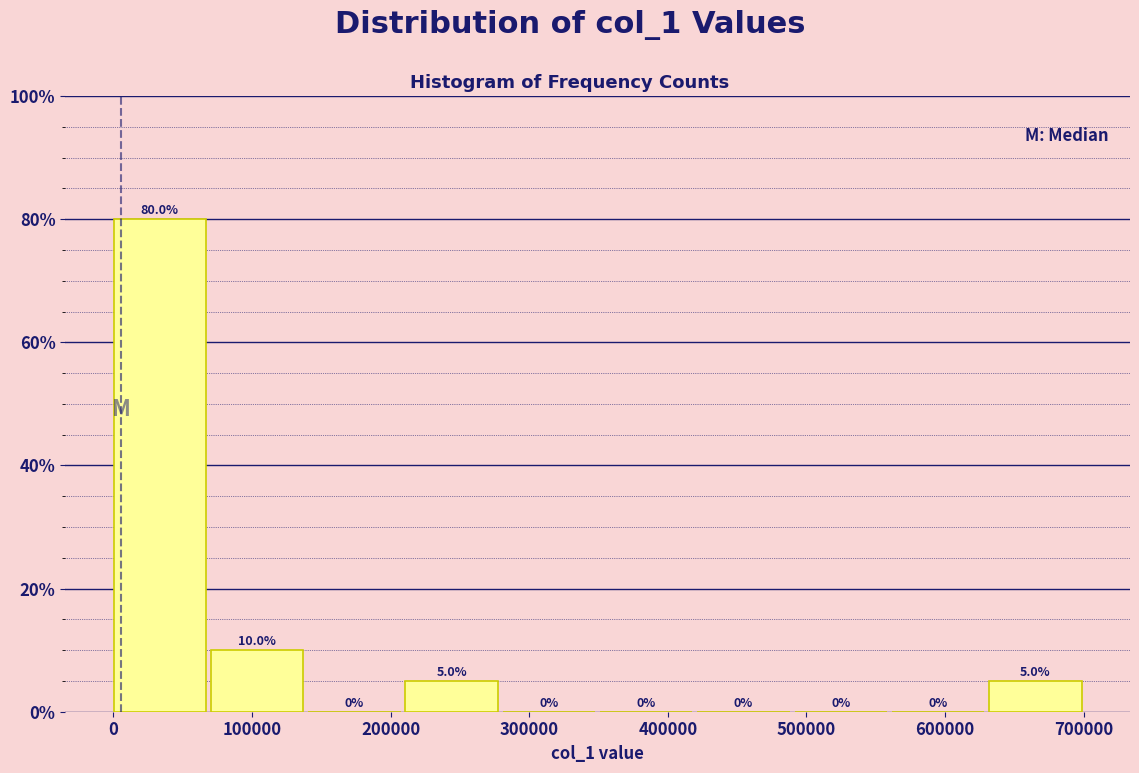

Reading left to right, list every bar in this chart as the range it spans on the x-axis followed by its height. The bar edges are not printed on the chart, so give them approximately, as read against the axis.

0 to 70000: 80.0
70000 to 140000: 10.0
140000 to 210000: 0.0
210000 to 280000: 5.0
280000 to 350000: 0.0
350000 to 420000: 0.0
420000 to 490000: 0.0
490000 to 560000: 0.0
560000 to 630000: 0.0
630000 to 700000: 5.0